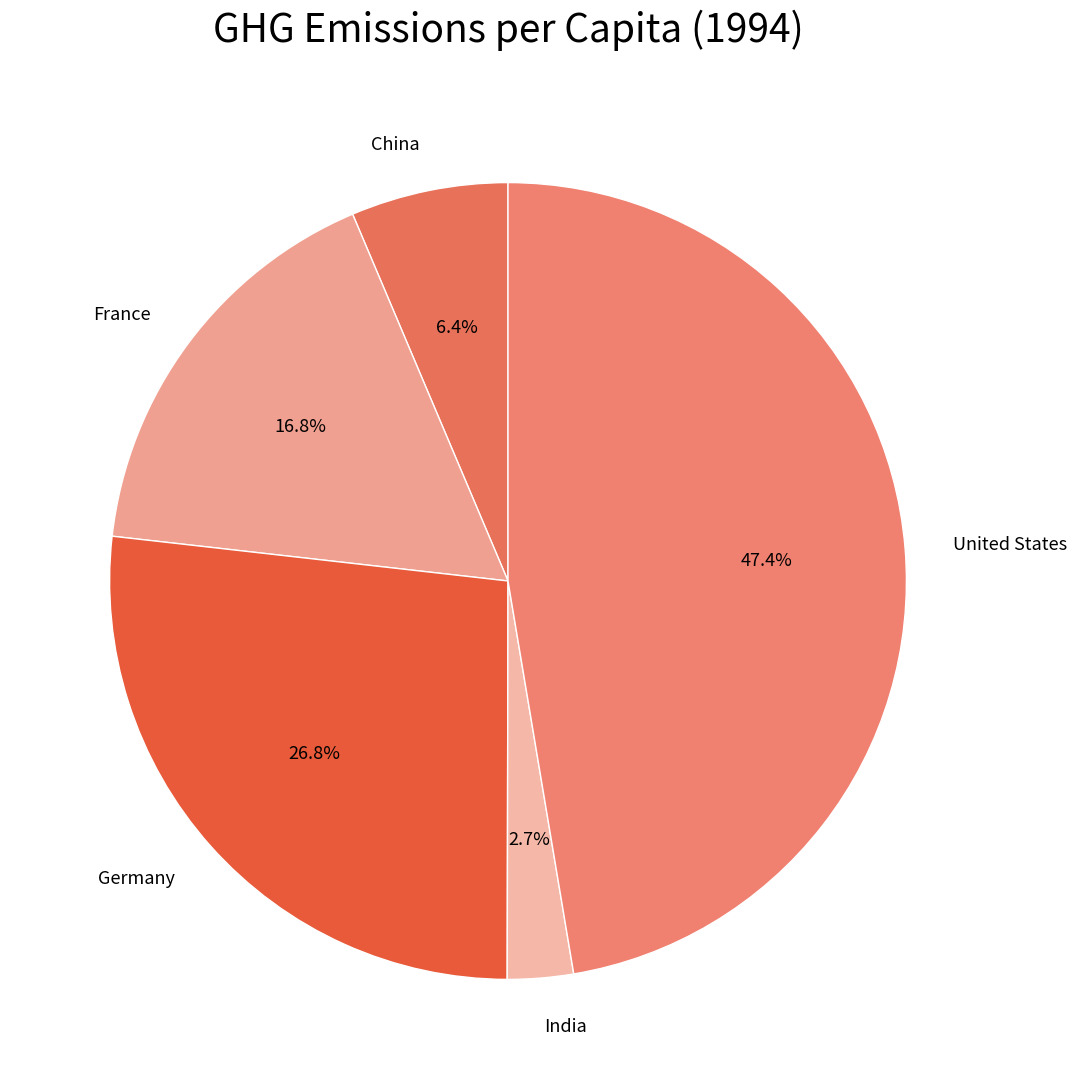

What is the smallest slice in the pie chart?

India